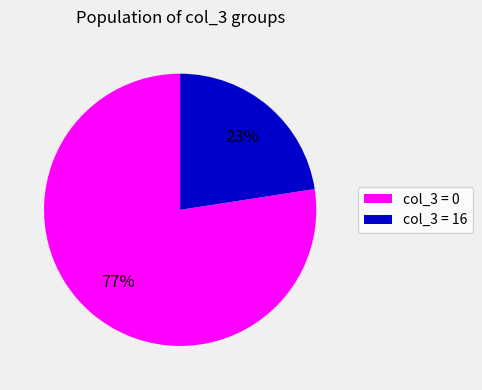

Combined, do col_3 = 16 and col_3 = 0 account for over 50%?

Yes